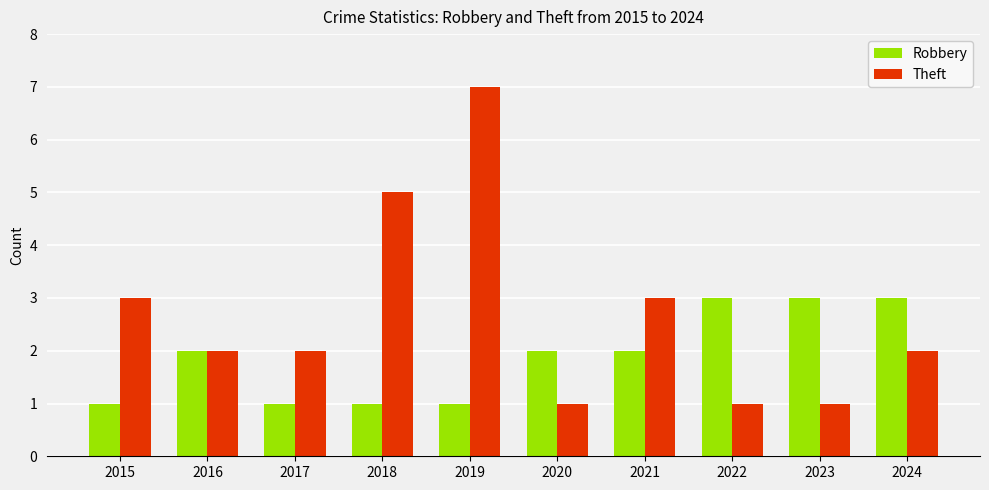

Reading right to left, transcribe all the data shown in this chart.

Robbery: 2024=3	2023=3	2022=3	2021=2	2020=2	2019=1	2018=1	2017=1	2016=2	2015=1
Theft: 2024=2	2023=1	2022=1	2021=3	2020=1	2019=7	2018=5	2017=2	2016=2	2015=3